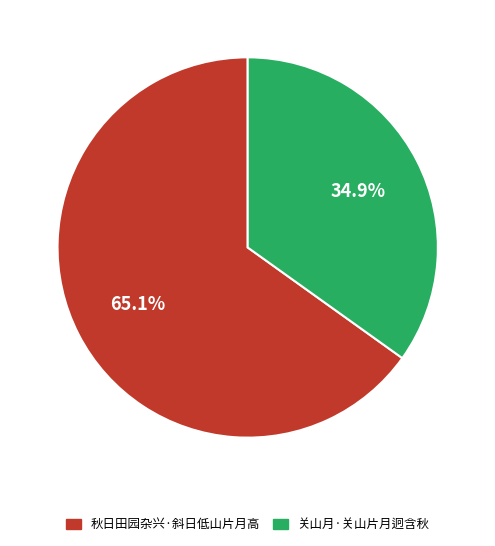

Rank the categories by value from lowest to highest.

关山月·关山片月迥含秋, 秋日田园杂兴·斜日低山片月高